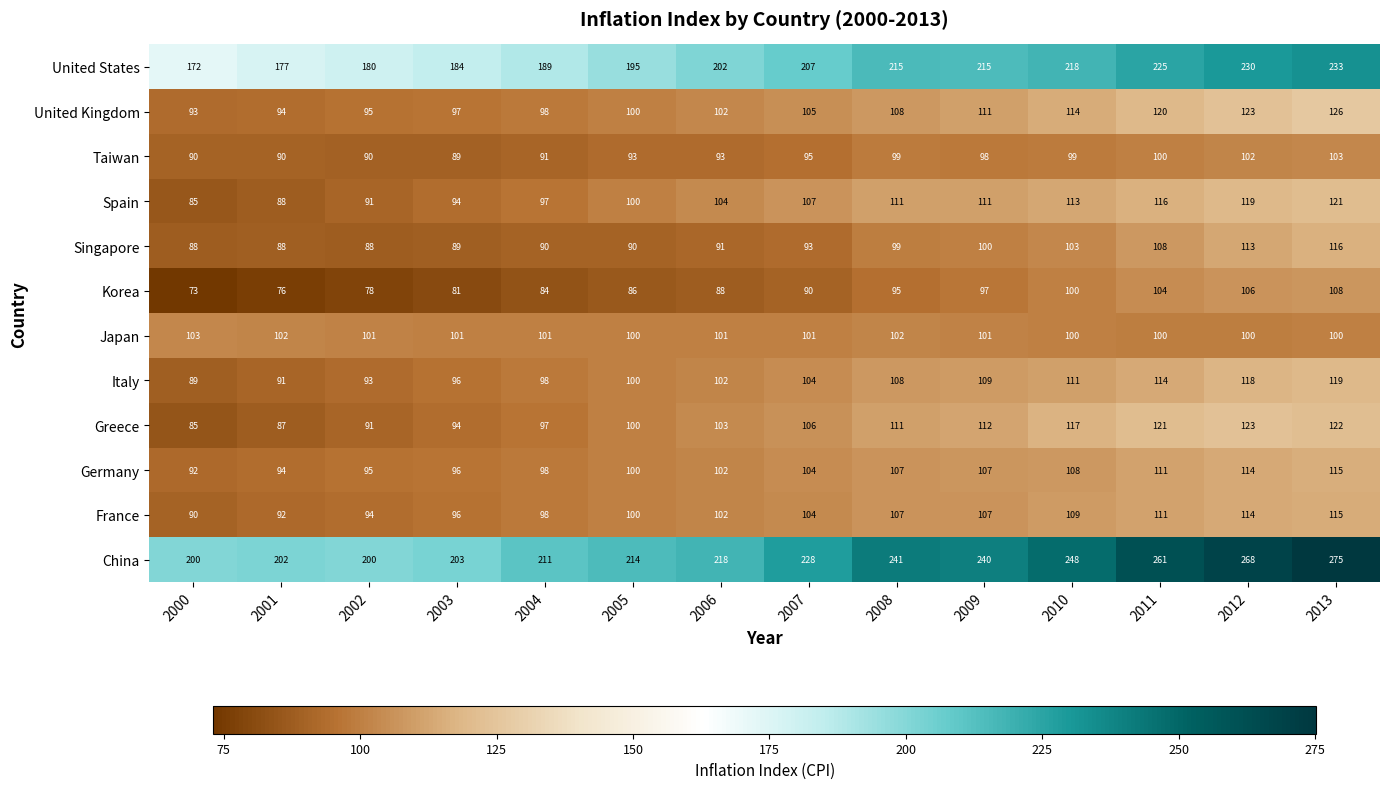

Between 2008 and 2009, which series saw the biggest shift?

United Kingdom